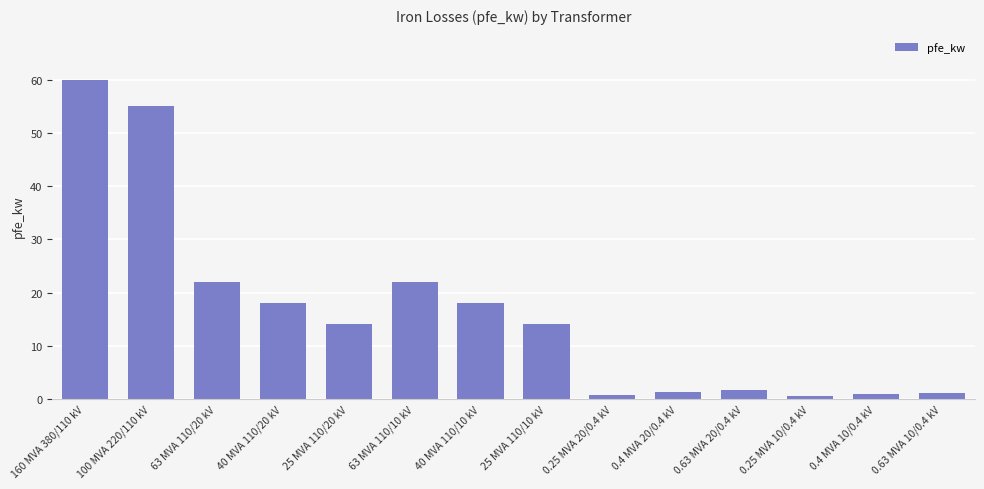

Is it true that the value at 40 MVA 110/10 kV is 18.0?

True